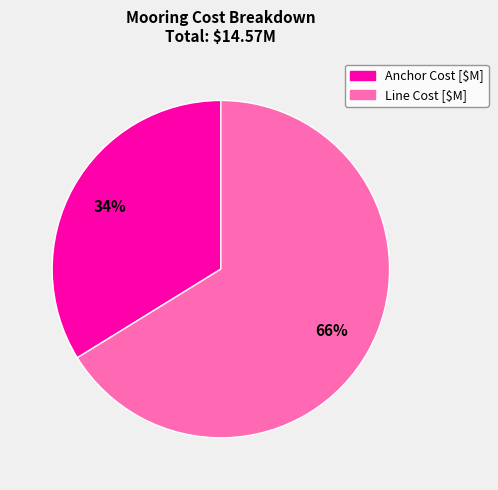

To the nearest percent, what is the average slice percentage?

50%